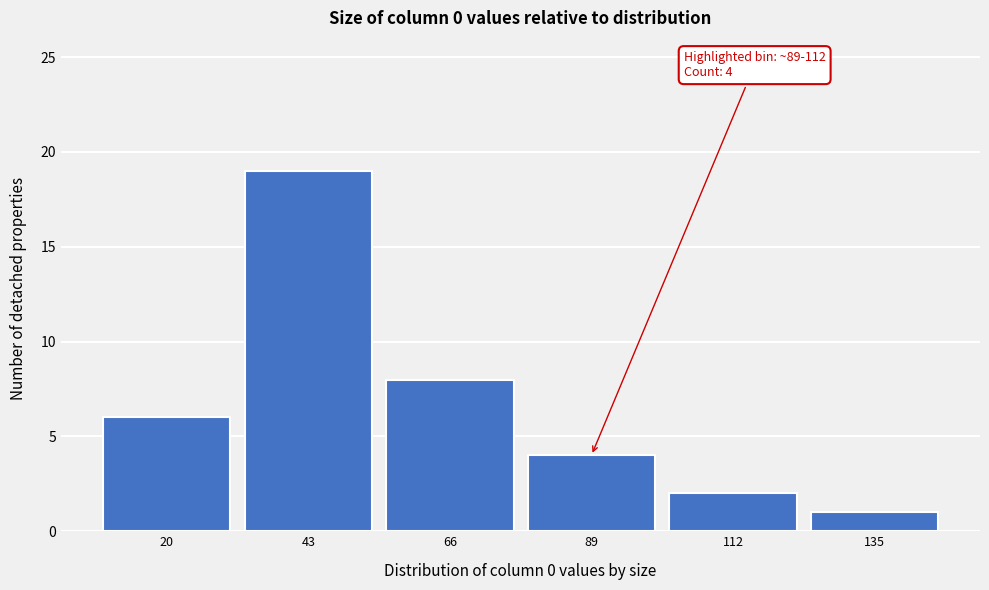

Reading left to right, what are all the values shown in this chart?

6	19	8	4	2	1